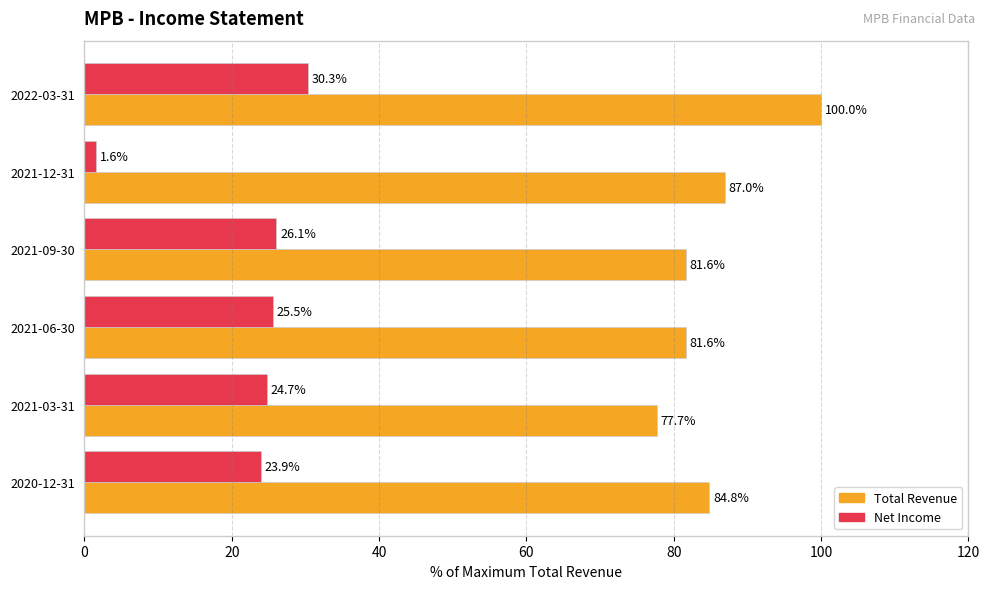

At how many categories does at least one series exceed 59?

6